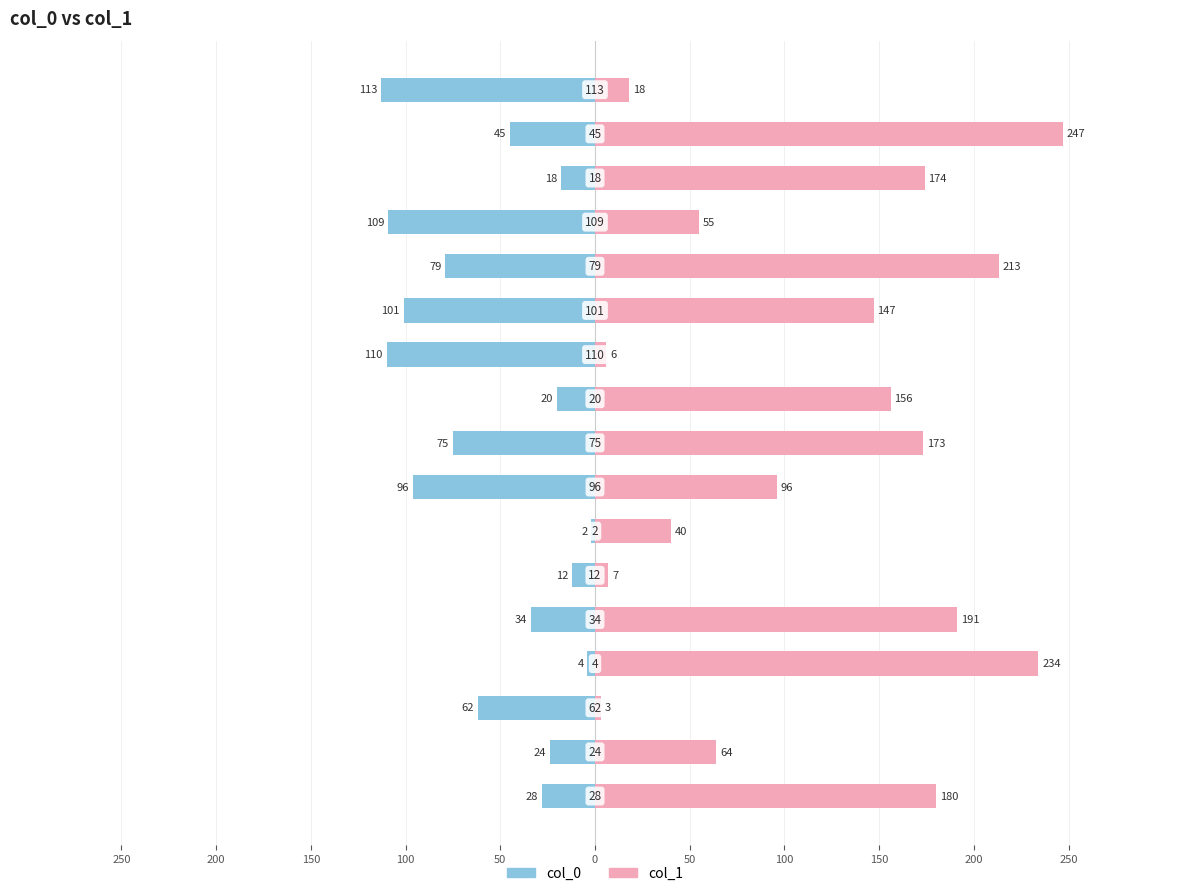

How many bars are there in each group?

2